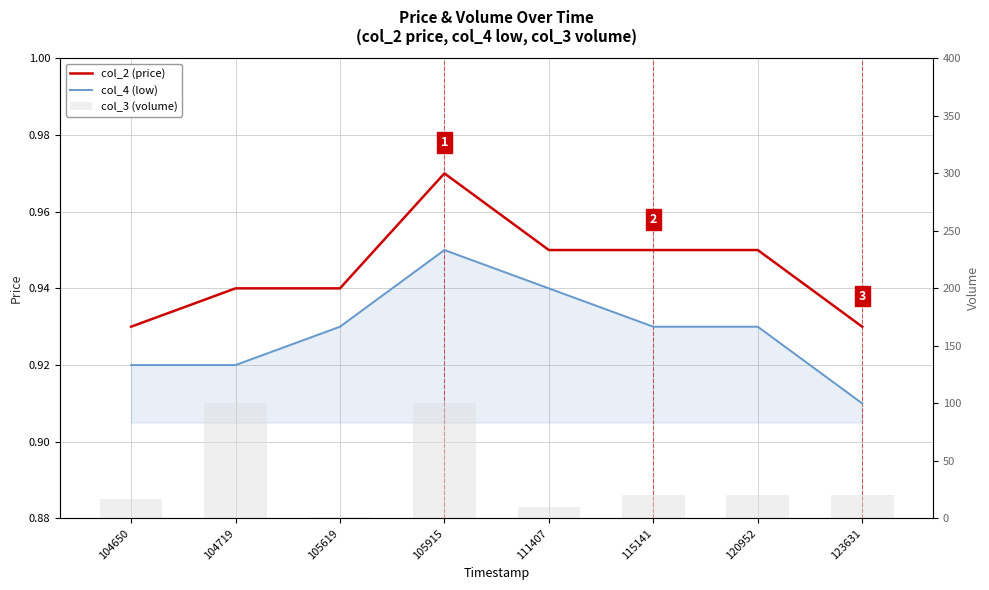

Which series has the widest spread of values?

col_3 (volume)